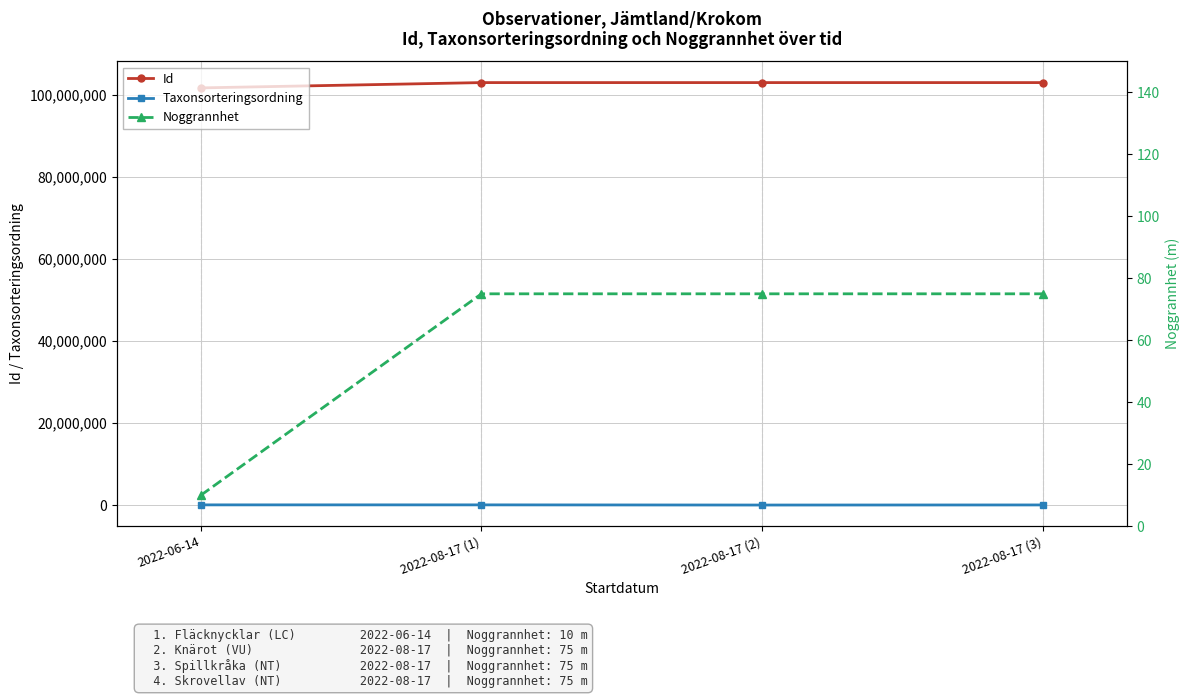

What is the sum of the Taxonsorteringsordning values at 2022-08-17 (3) and 2022-08-17 (2)?

134981